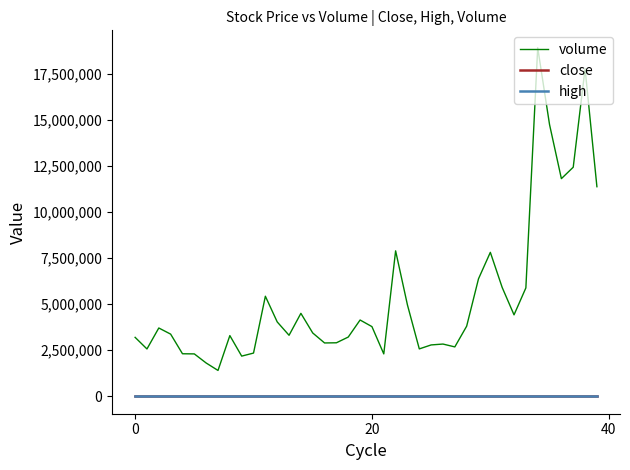

What is the maximum value shown in the chart?

18907401.0